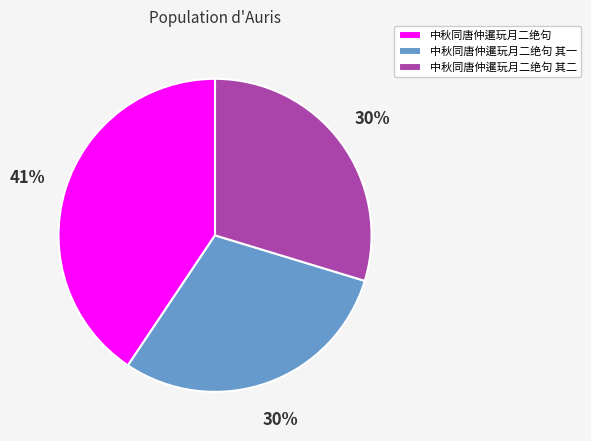

What is the ratio of the value at 中秋同唐仲暹玩月二绝句 其二 to the value at 中秋同唐仲暹玩月二绝句 其一?

1.0